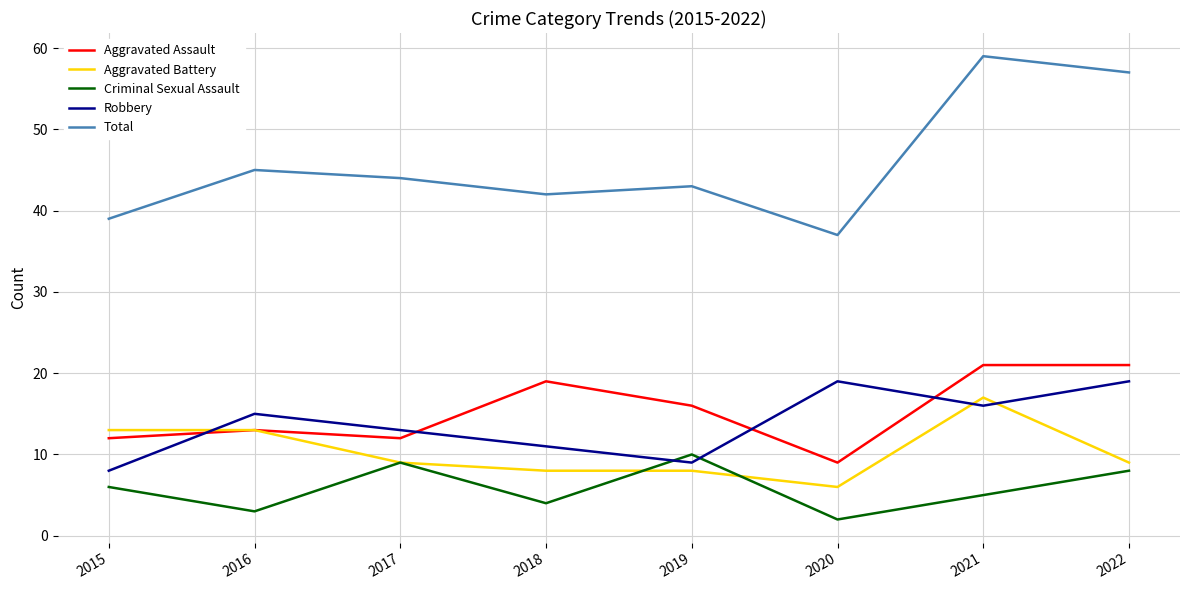

How many times do Aggravated Battery and Robbery cross each other?

3